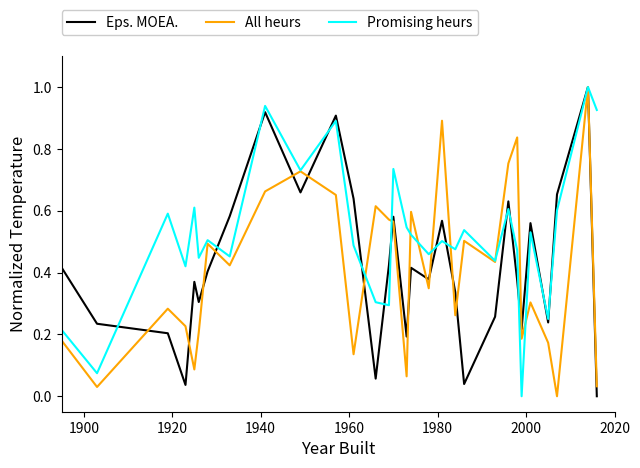

What is the maximum value shown in the chart?

1.0